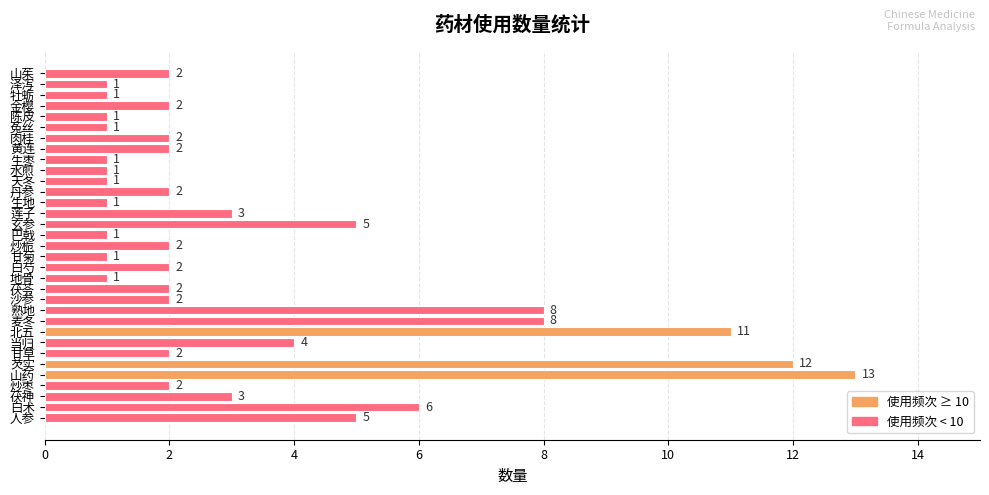

What value does the data have at 白术, to the nearest 5?

5